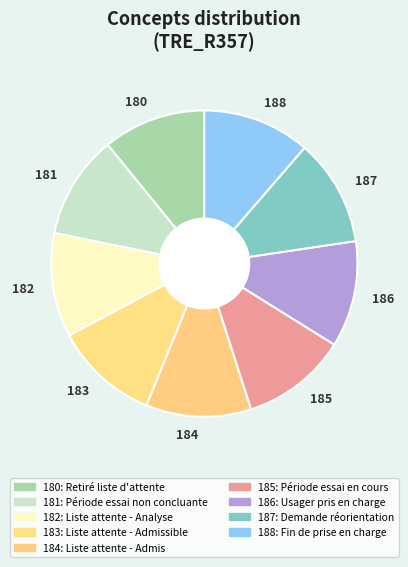

Do 183 and 185 together represent more than half of the pie?

No